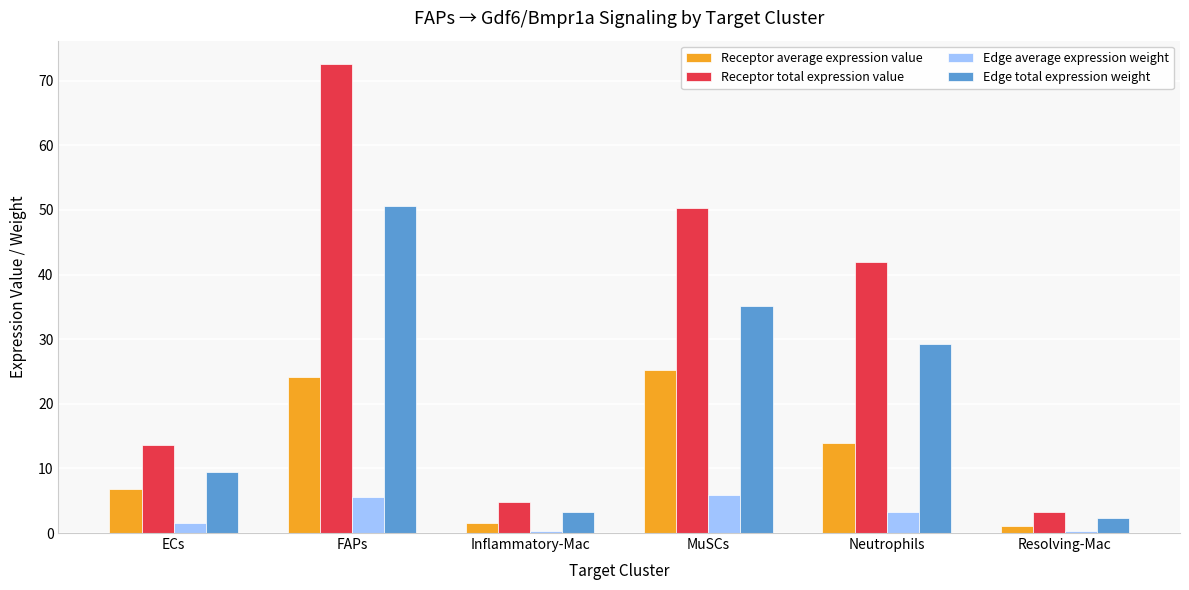

What is the difference between the Edge average expression weight values at Resolving-Mac and FAPs?

5.4